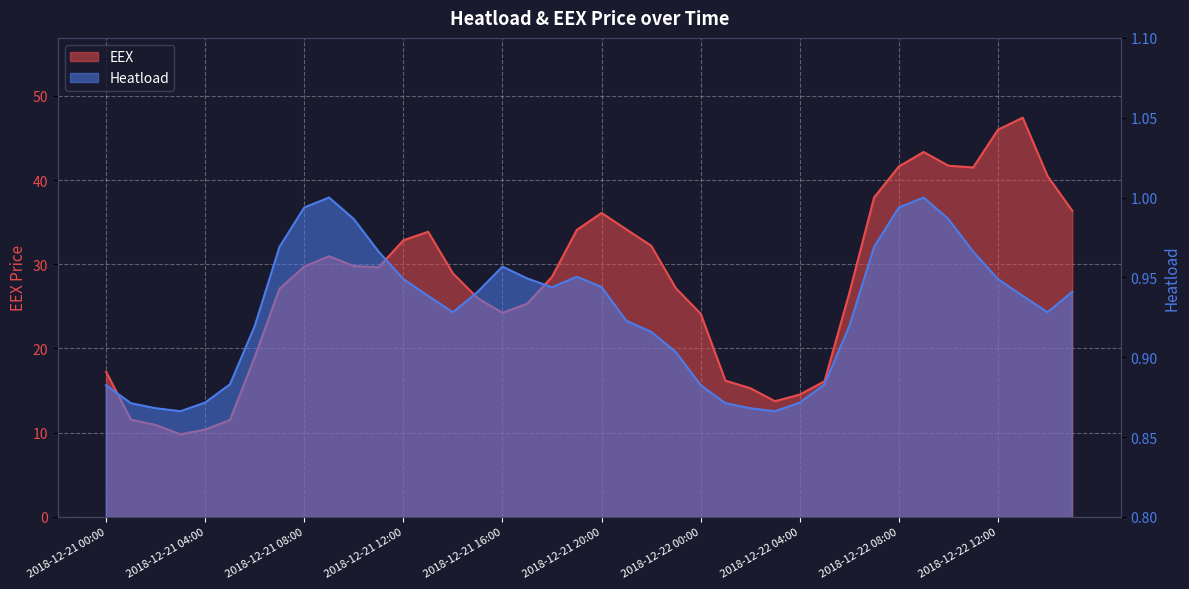

Reading right to left, what are all the values shown in this chart?

EEX: 36.4	40.5	47.4	46.0	41.5	41.7	43.3	41.6	37.9	26.6	16.1	14.5	13.7	15.3	16.2	24.1	27.2	32.2	34.1	36.1	34.1	28.5	25.3	24.2	26.0	28.9	33.9	32.8	29.6	29.8	31.0	29.7	27.1	19.0	11.5	10.4	9.8	10.9	11.6	17.2
Heatload: 0.9	0.9	0.9	0.9	1.0	1.0	1.0	1.0	1.0	0.9	0.9	0.9	0.9	0.9	0.9	0.9	0.9	0.9	0.9	0.9	1.0	0.9	0.9	1.0	0.9	0.9	0.9	0.9	1.0	1.0	1.0	1.0	1.0	0.9	0.9	0.9	0.9	0.9	0.9	0.9